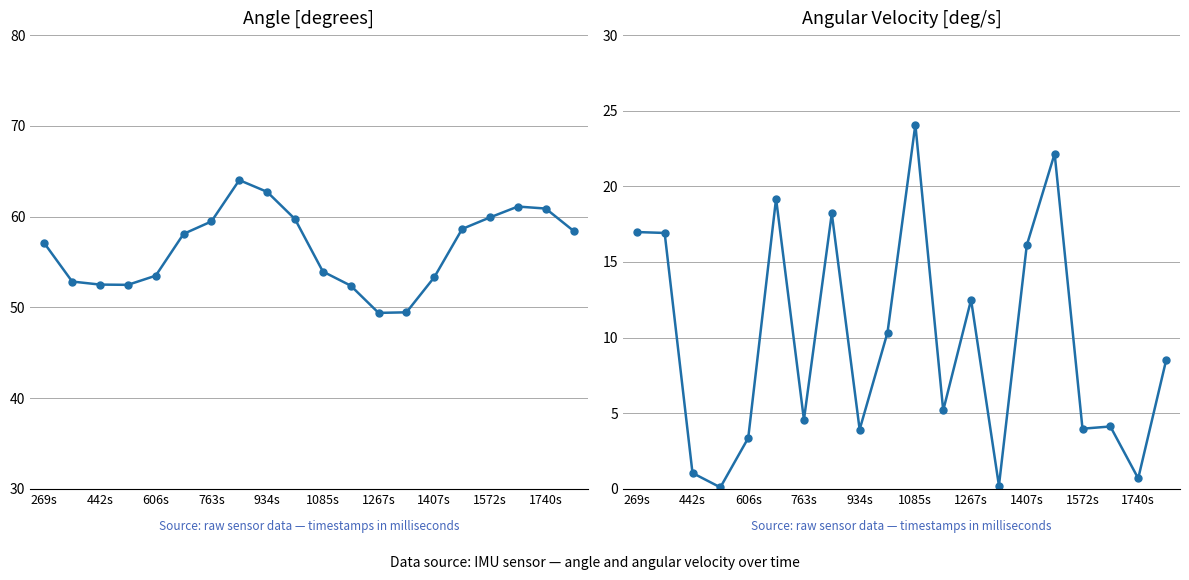

Reading right to left, list all the values displayed in this chart.

Angle: 58.4	60.9	61.1	59.9	58.6	53.3	49.5	49.4	52.4	53.9	59.7	62.7	64.0	59.5	58.1	53.5	52.5	52.5	52.8	57.1
Angular Velocity: 8.5	0.7	4.1	4.0	22.2	16.1	0.2	12.5	5.2	24.1	10.3	3.9	18.2	4.6	19.2	3.4	0.1	1.1	16.9	17.0